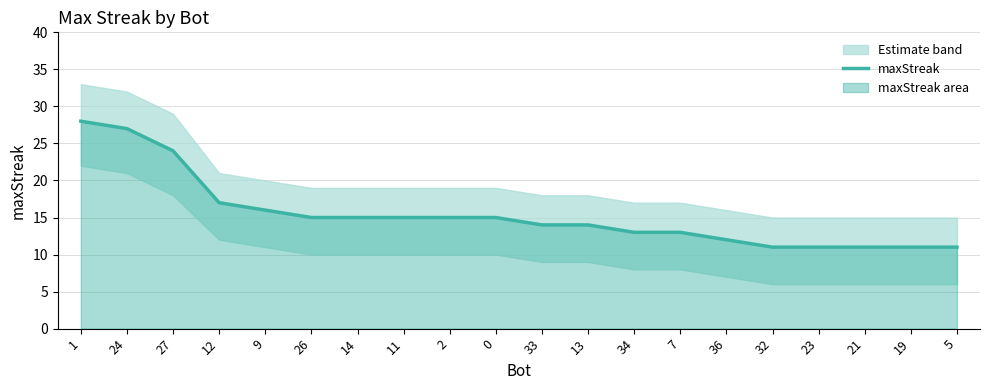

How many values exceed 15?

5